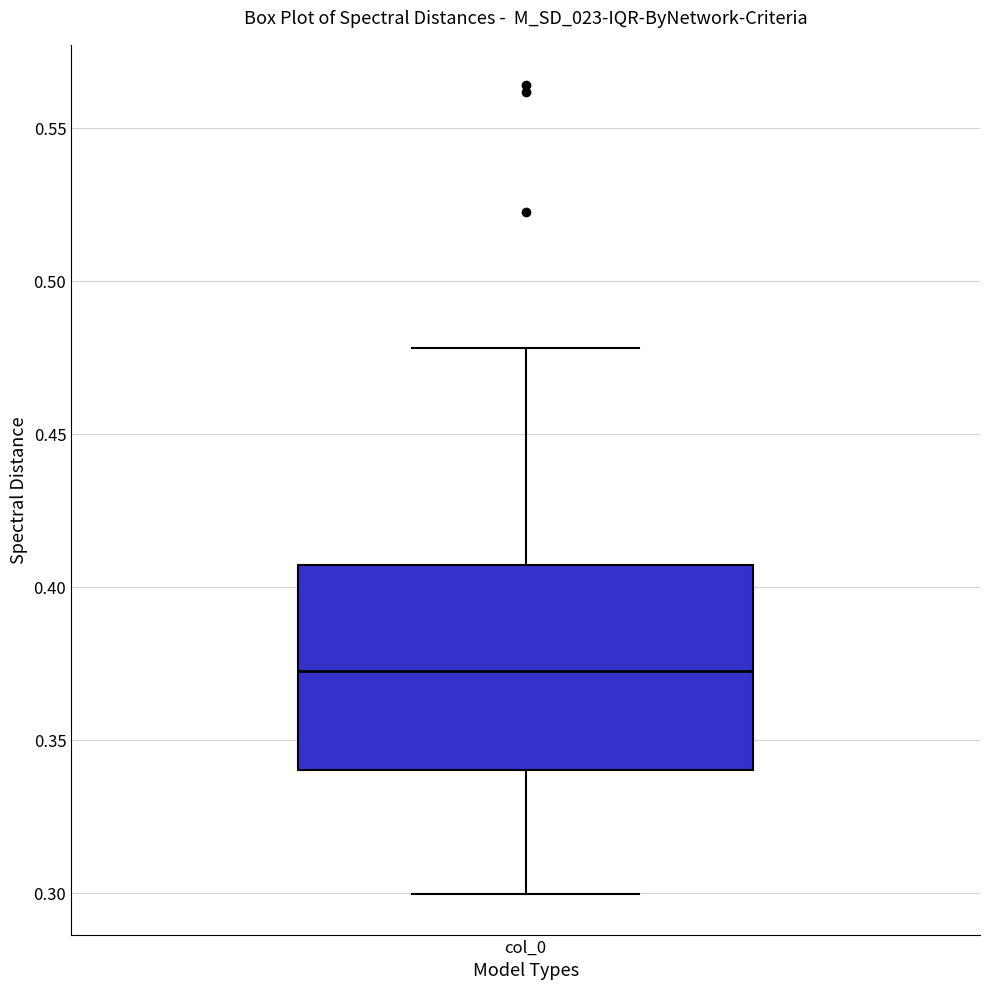

Transcribe this box plot: give where the median line is, the range the box spans, and where the two whiskers end, as read against the y-axis. The values are not printed on the chart, so give them approximately, as read against the axis.

median 0.375, box 0.340 to 0.405, whiskers 0.300 to 0.480